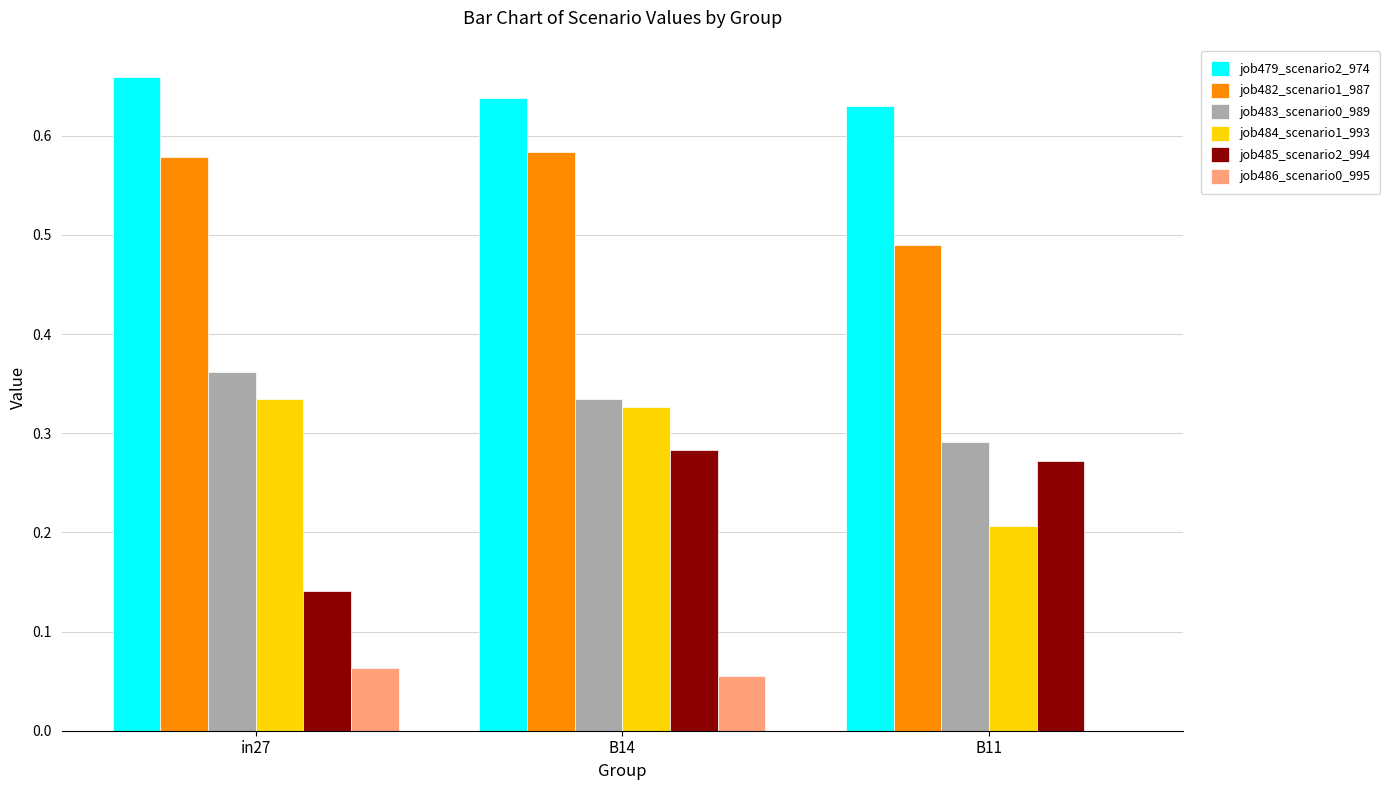

Is the value of job485_scenario2_994 at B14 greater than the value of job483_scenario0_989 at B14?

No